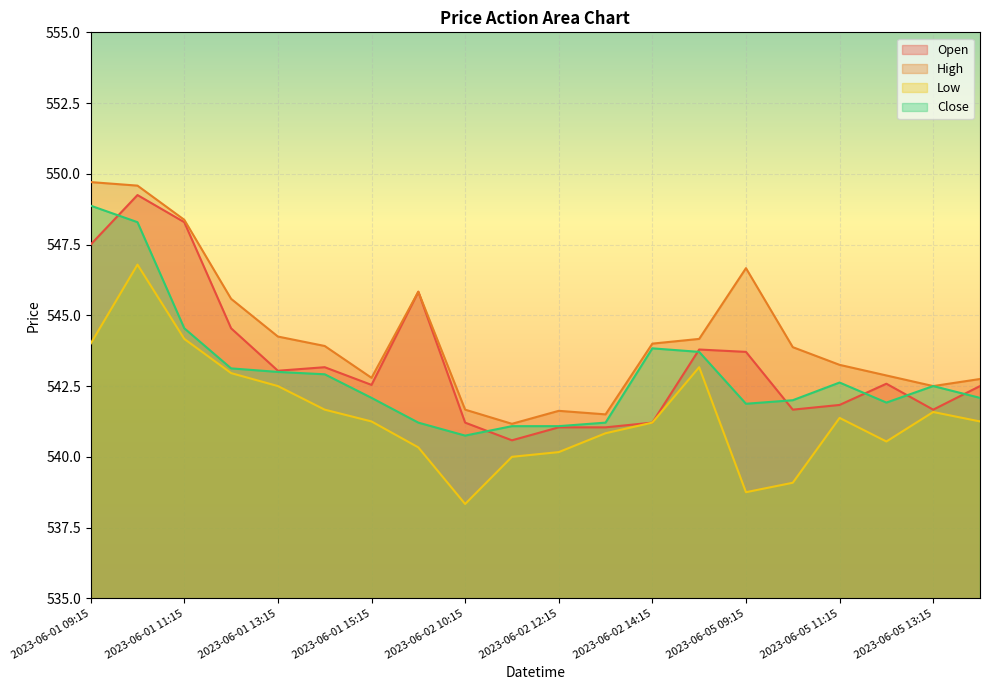

How many times do Open and Close cross each other?

7